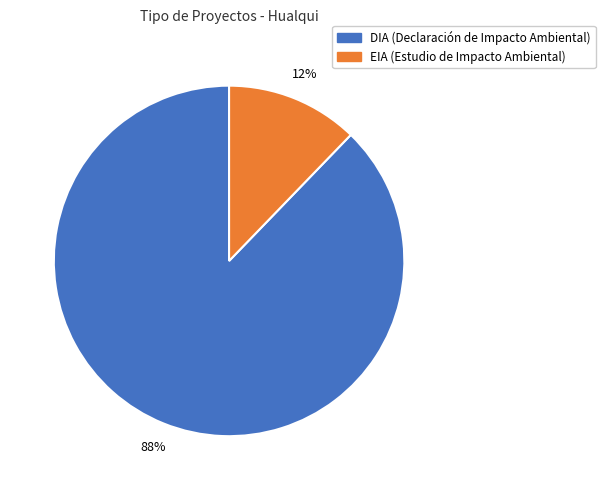

Is there a majority slice in this chart?

Yes